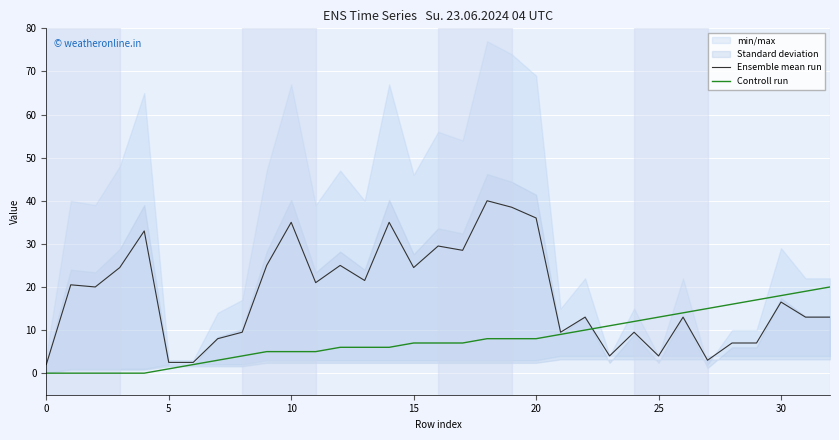

True or false: Controll run has more than 2 interior local peaks.

False